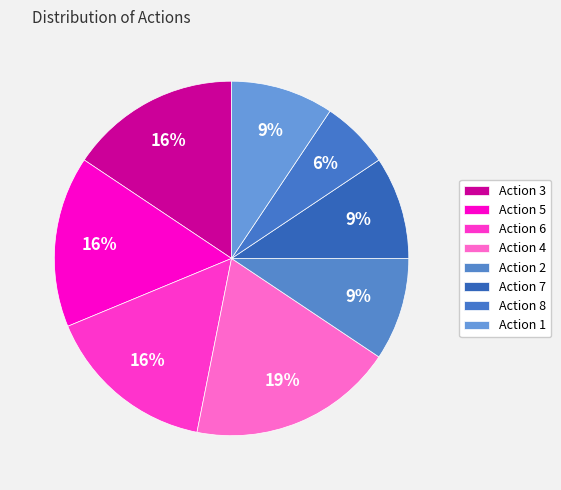

What percentage do Action 5 and Action 3 together represent?

31.2%